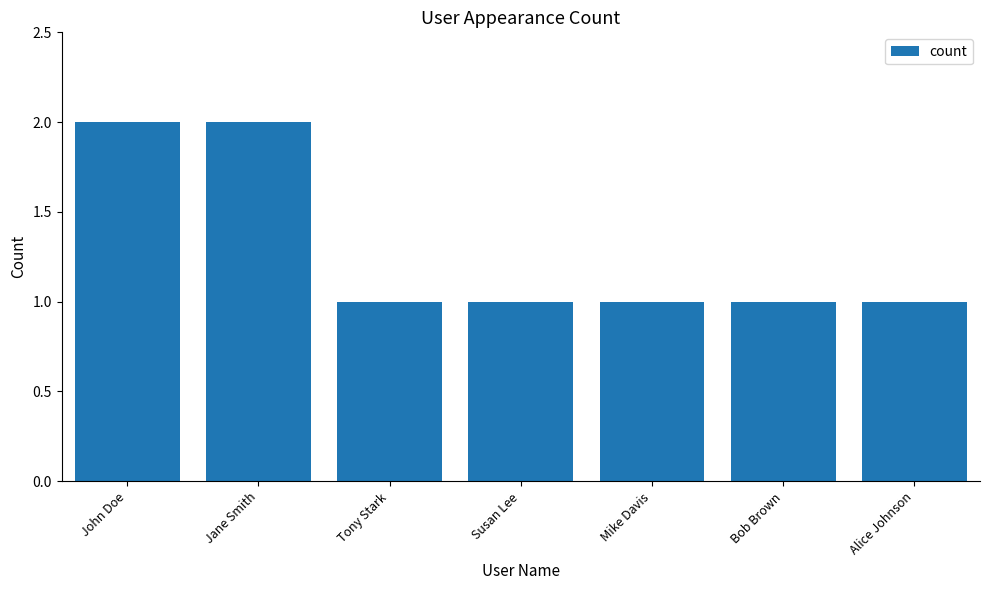

Are the bars grouped side by side (vs. stacked)?

No